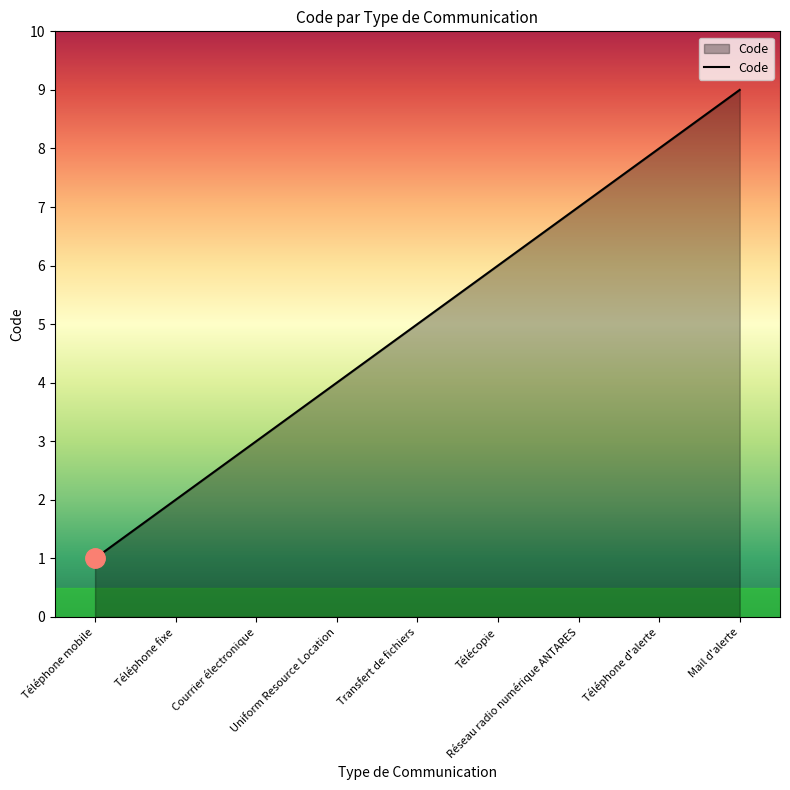

True or false: the data shows 0 at Téléphone mobile.

False